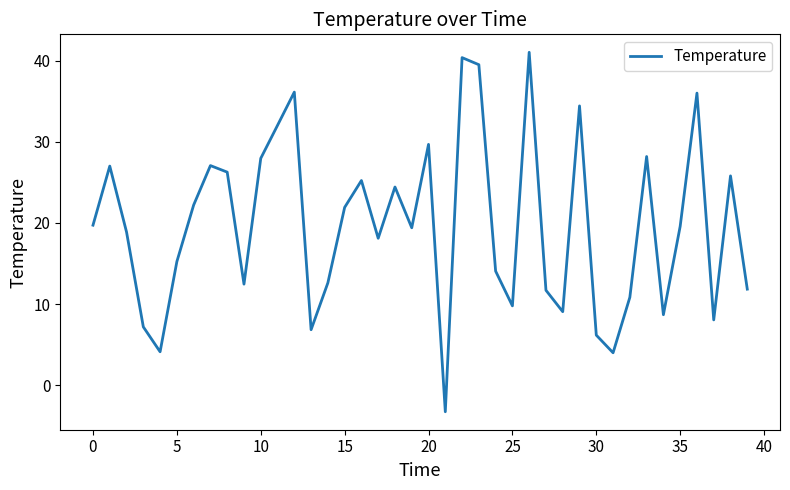

What is the greatest value displayed?

41.0